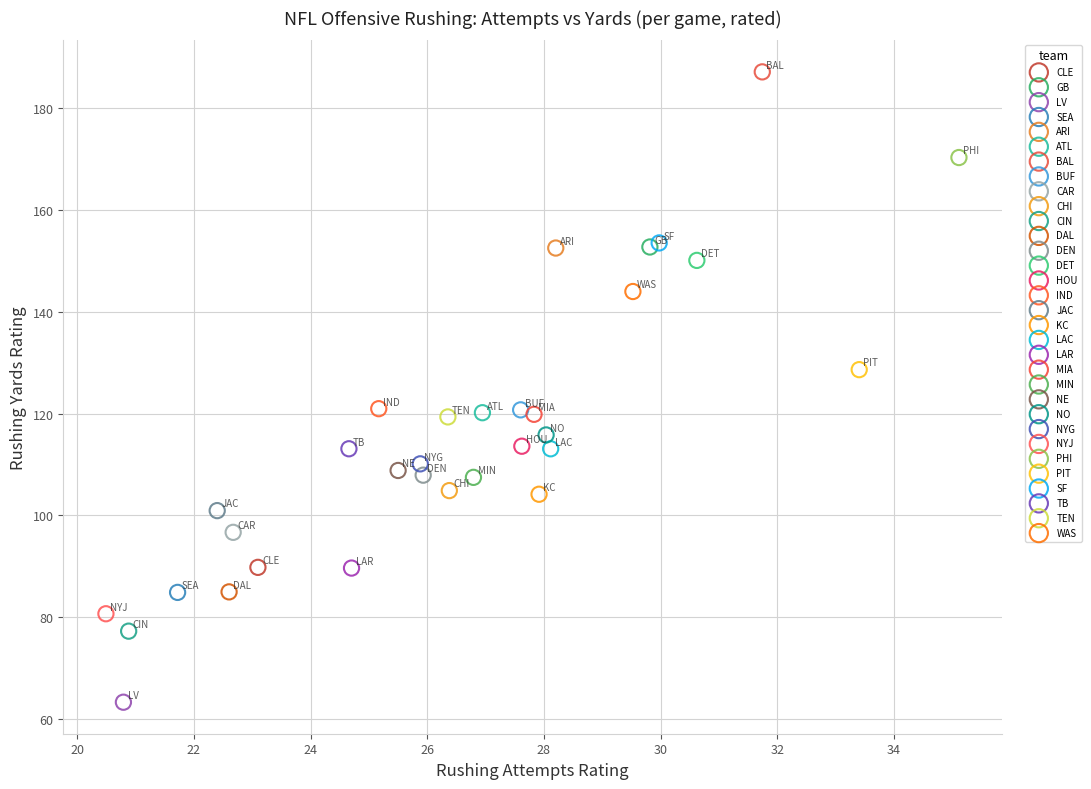

What are all the series names shown in the legend?

CLE, GB, LV, SEA, ARI, ATL, BAL, BUF, CAR, CHI, CIN, DAL, DEN, DET, HOU, IND, JAC, KC, LAC, LAR, MIA, MIN, NE, NO, NYG, NYJ, PHI, PIT, SF, TB, TEN, WAS